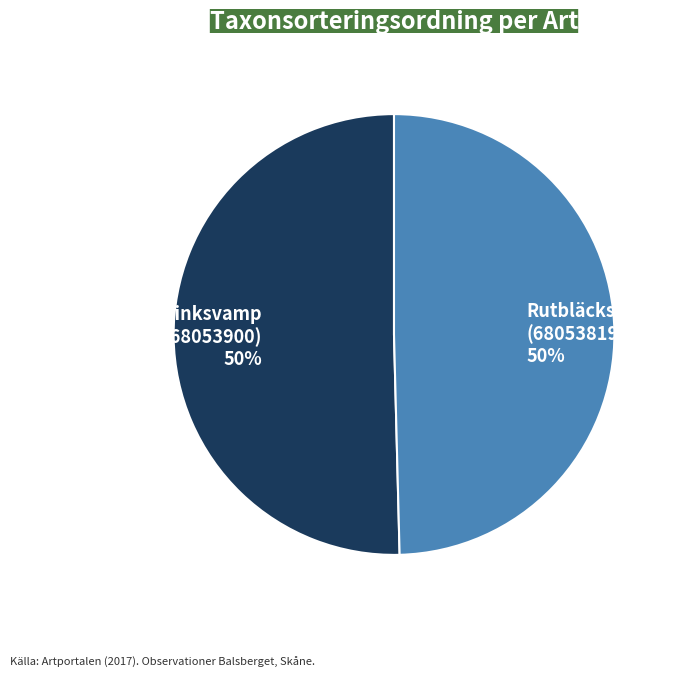

True or false: Rutbläcksvamp (68053819) 50% accounts for 50% of the total.

True